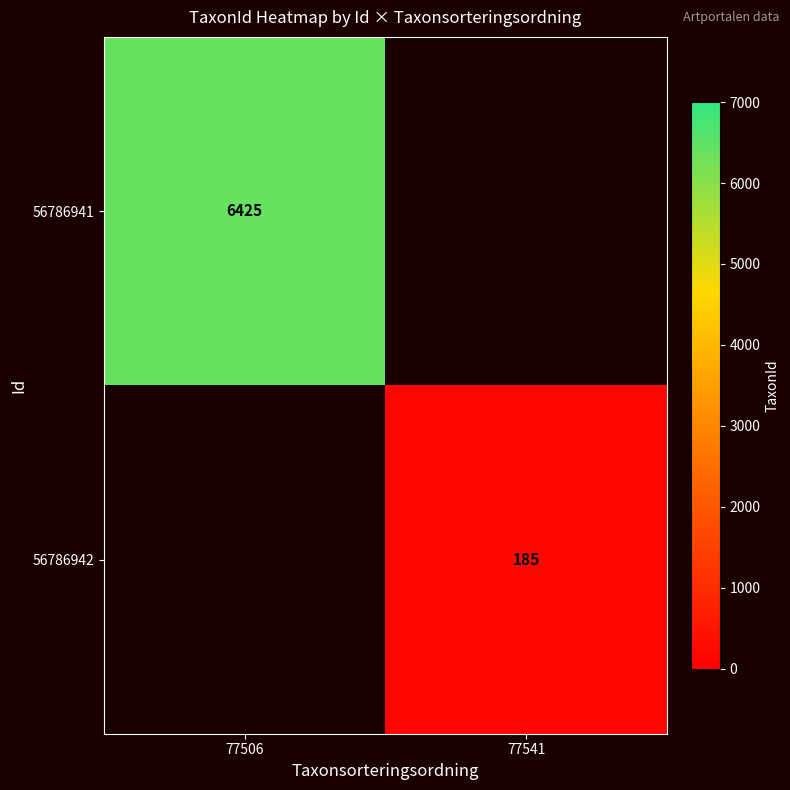

Between 77541 and 77506, which is larger?

77506